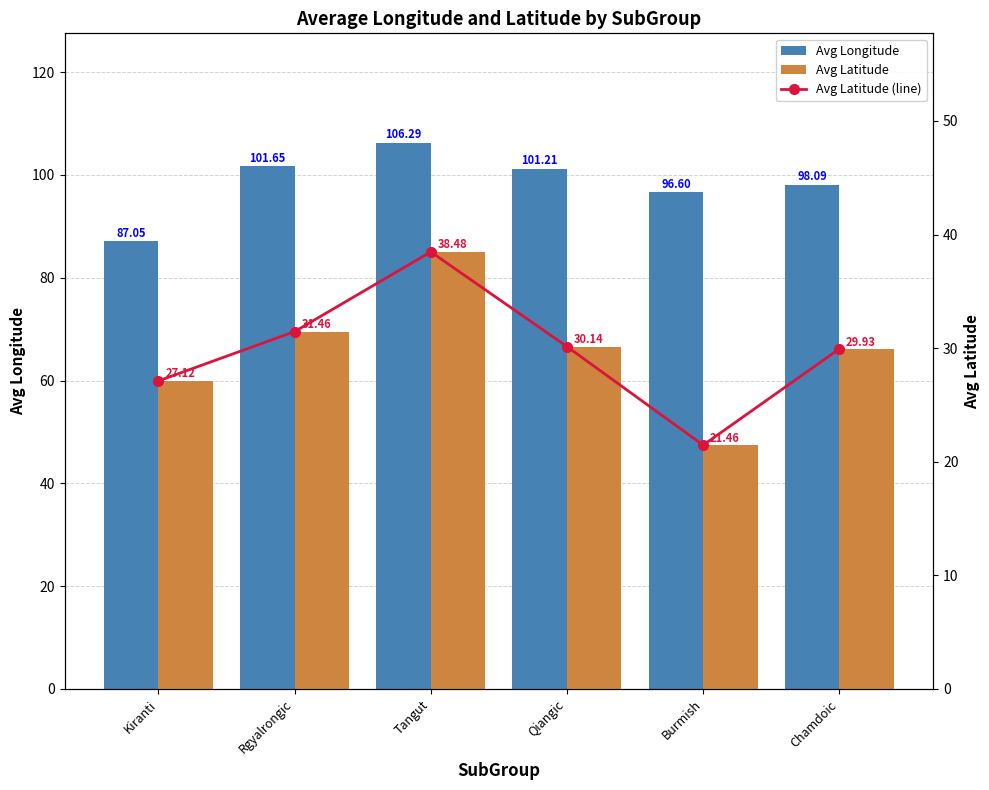

The Avg Latitude series shows 52.9 at Qiangic. True or false?

False